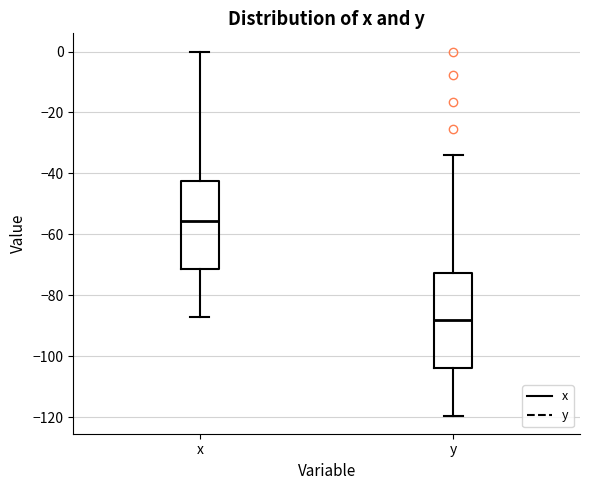

Reading left to right, read every box against the y-axis: the position of its median line, the range the box covers, and the ends of its whiskers. The values are not printed on the chart, so give them approximately, as read against the axis.

x: median -56, box -72 to -42, whiskers -86 to 0
y: median -88, box -104 to -72, whiskers -120 to -34